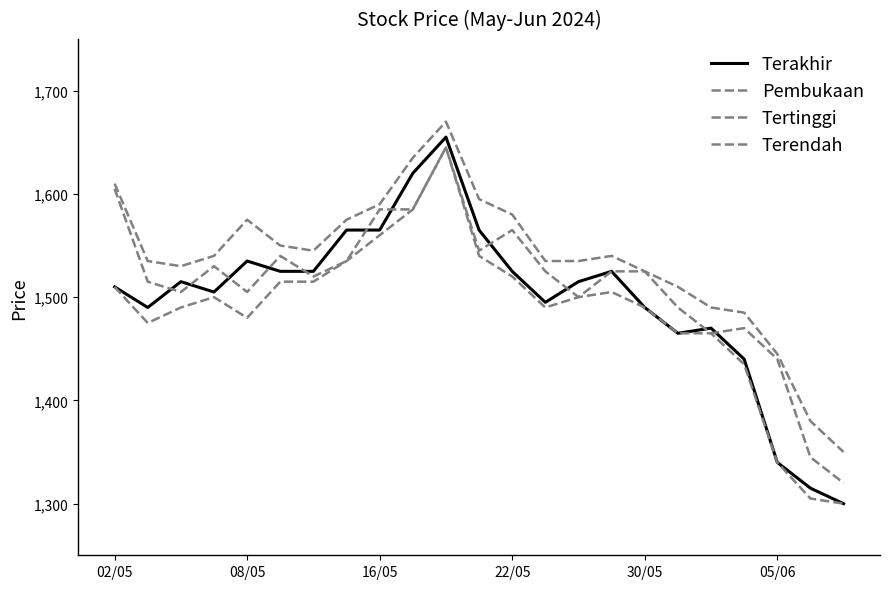

Is this an area chart (filled region under the line)?

No